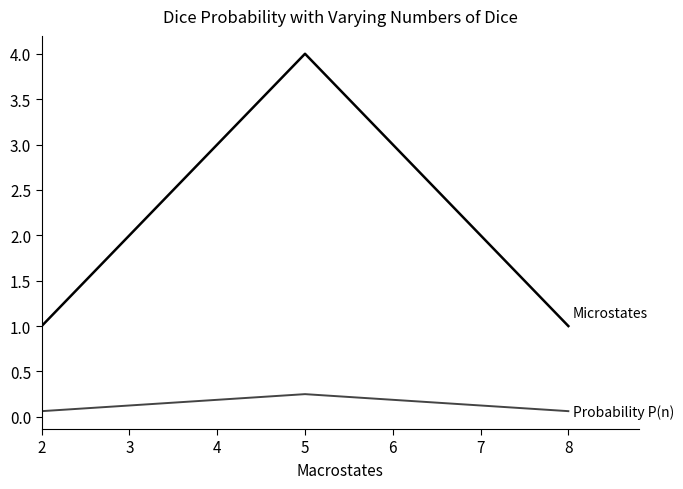

What is the difference between the highest and lowest values at 4?

2.8